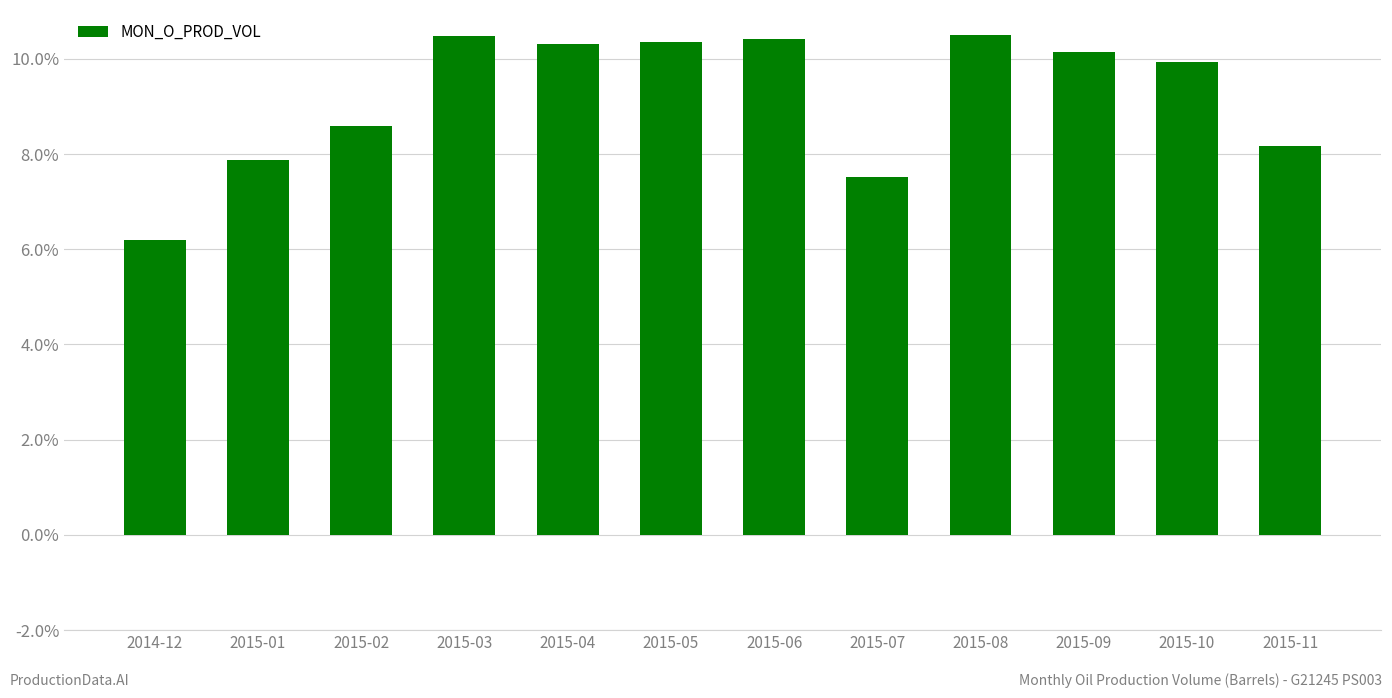

True or false: the data shows 17.5 at 2015-06.

False